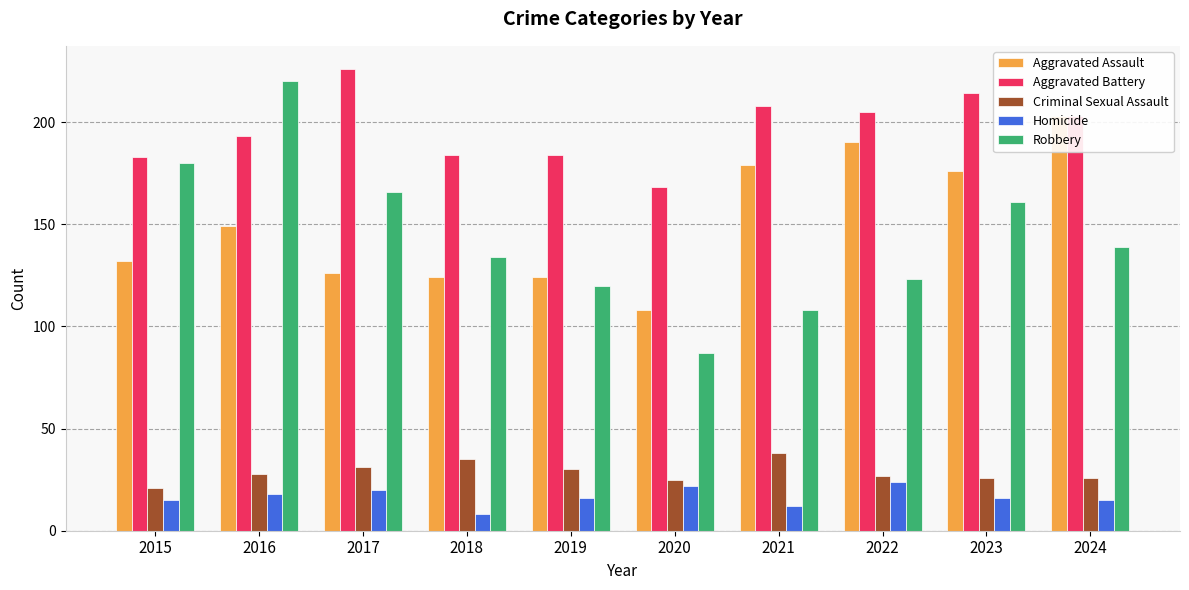

What value does the Homicide series have at 2019, to the nearest 5?

15